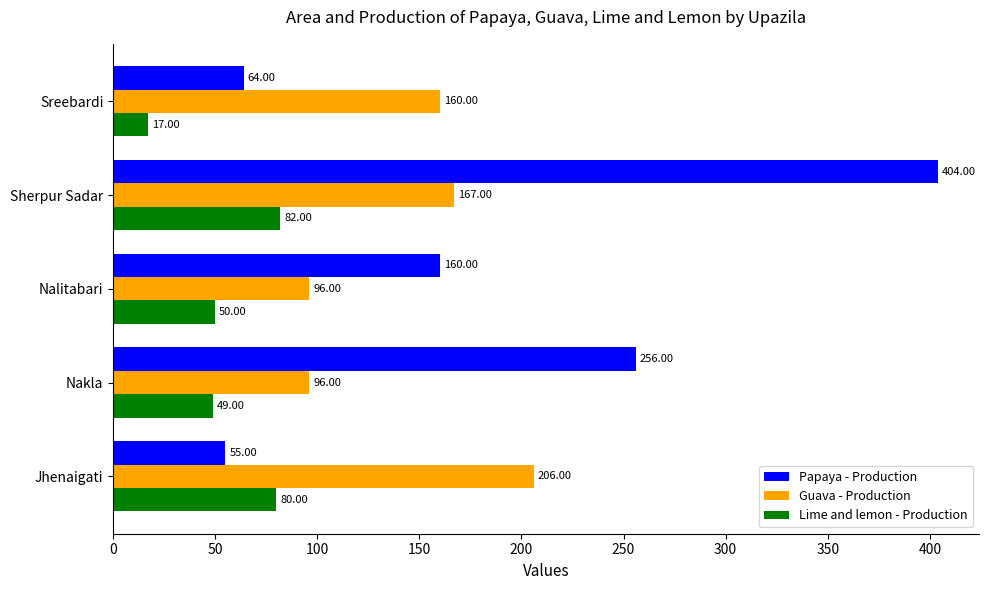

What is the greatest value displayed?

404